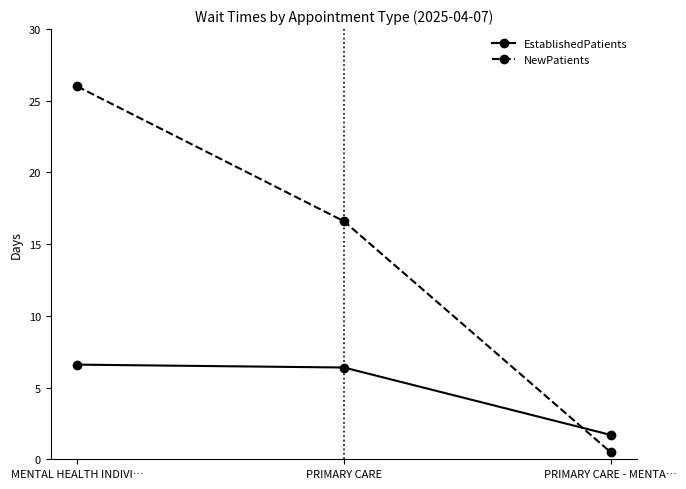

How many data points in NewPatients are above 16?

2